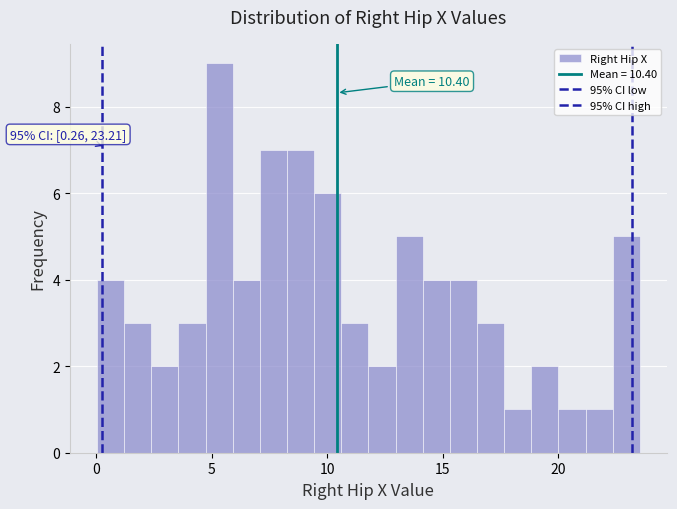

Read against the x-axis, roughly where is the centre of the tallest bar?

5.5